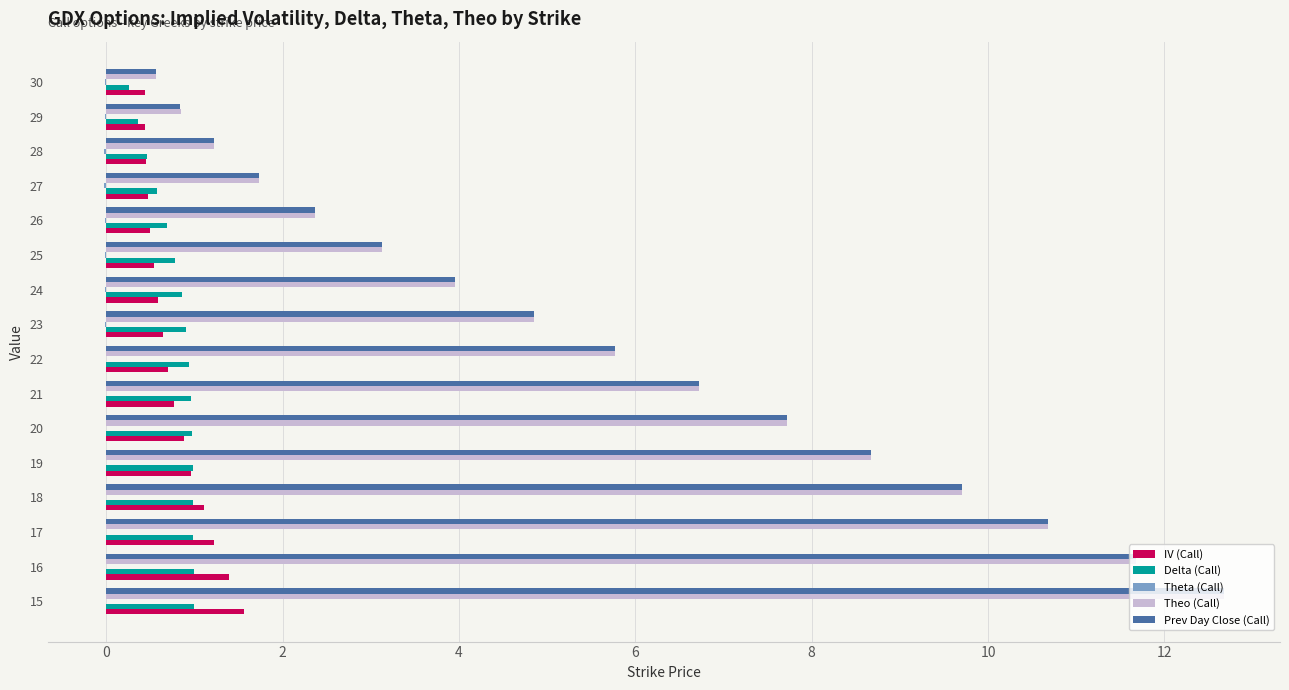

What is the sum of all IV (Call) values?

12.7